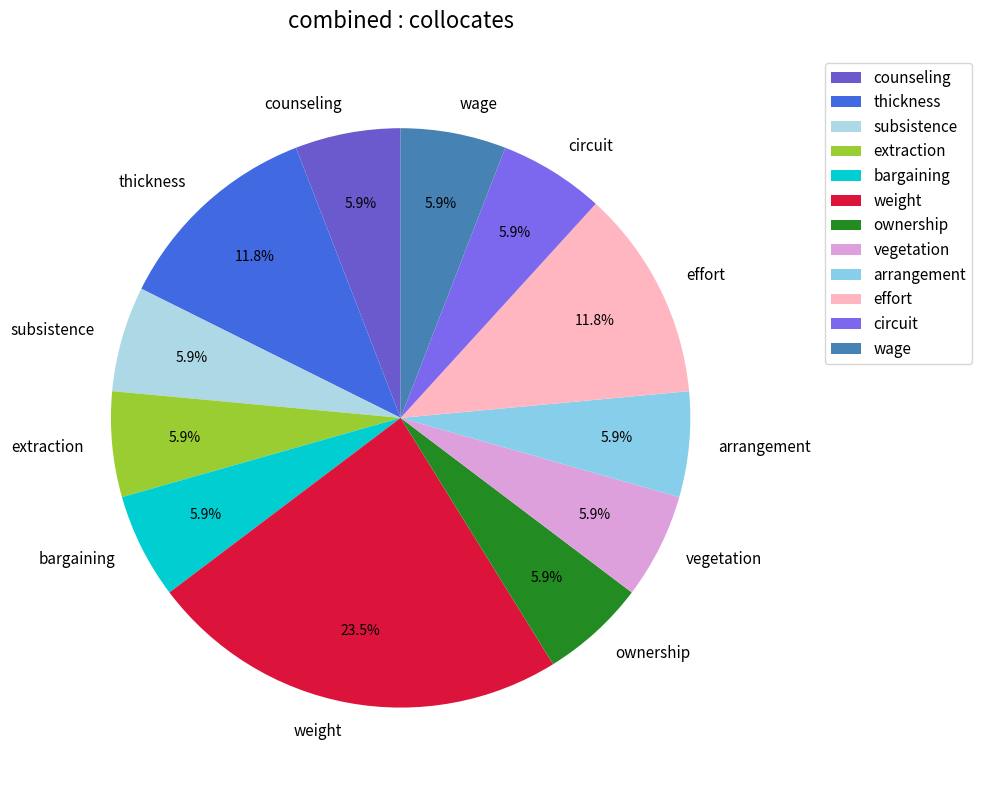

What percentage is the bargaining slice, to the nearest percent?

6%